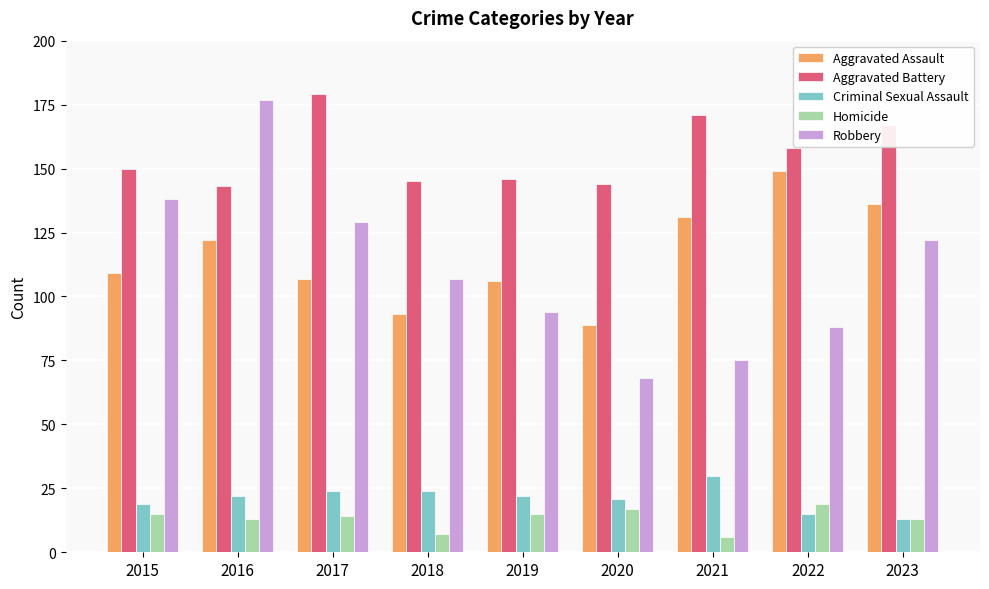

What is the average value of the Homicide series?

13